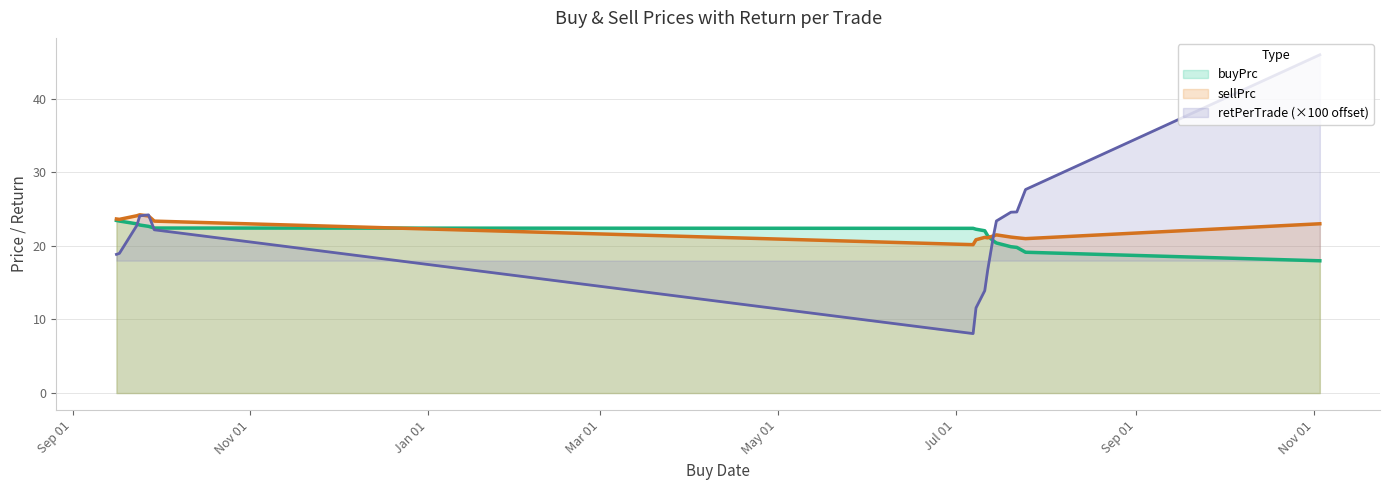

What position from the left is 2021-09-24?

4